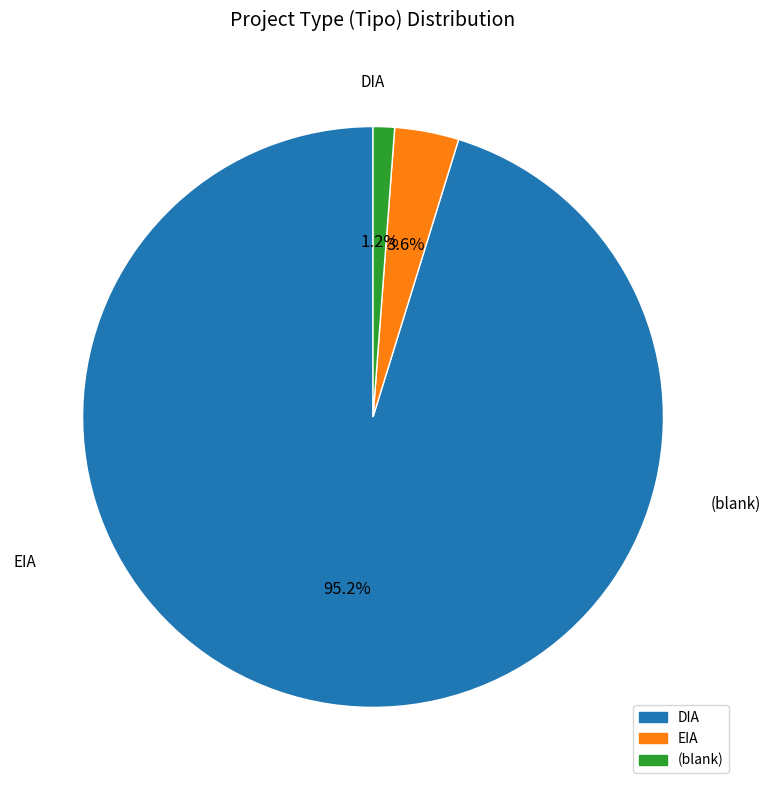

How many slices are in this pie chart?

3